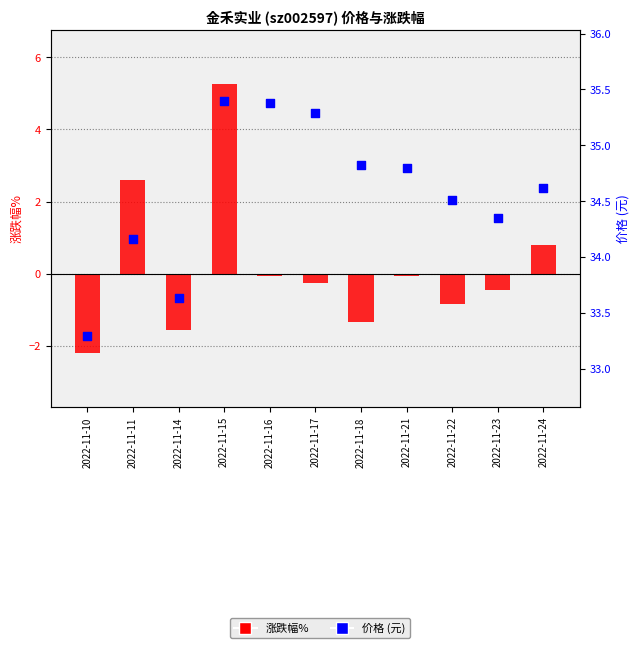

Which series has the widest spread of Y values?

涨跌幅%